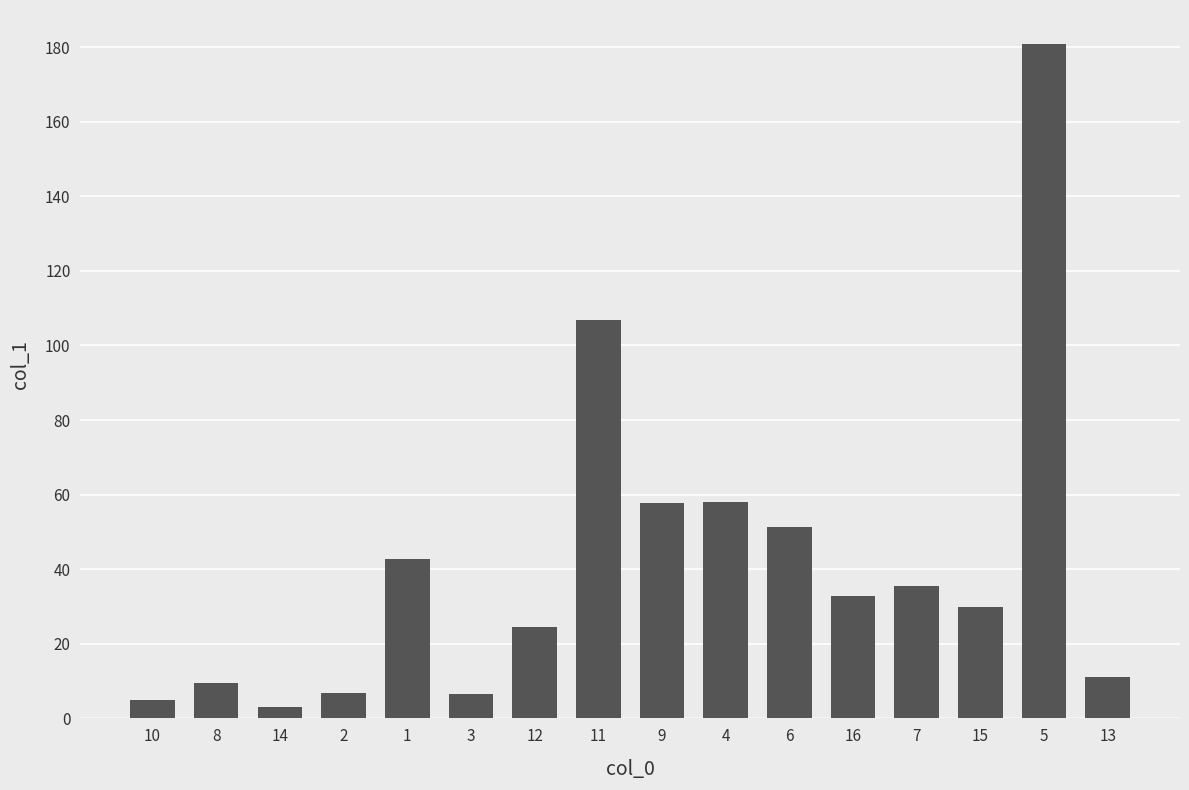

What is the label of the 16th bar from the right?

10